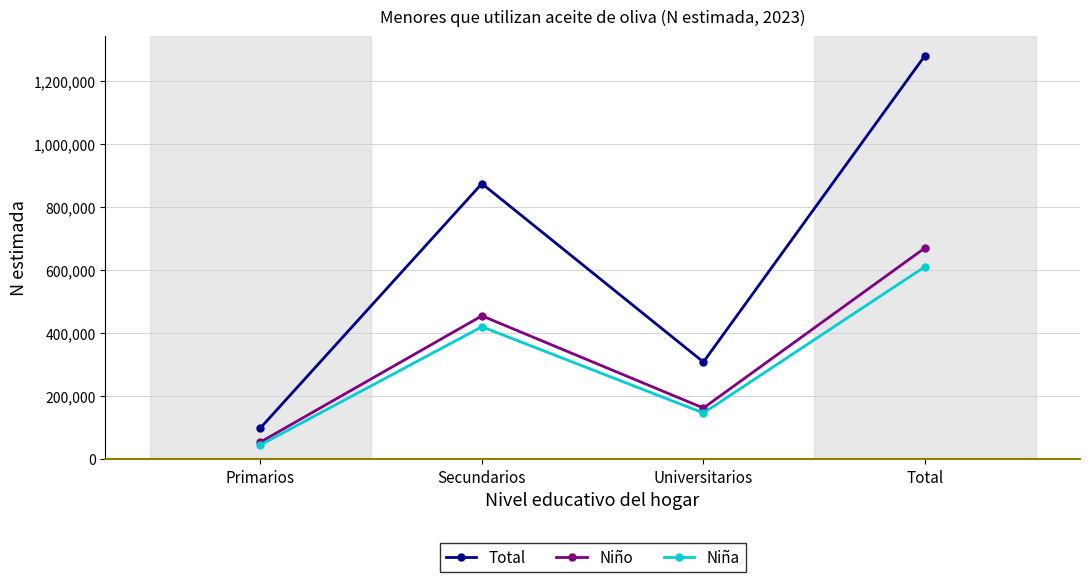

The value of Total at Primarios is 98295. True or false?

True